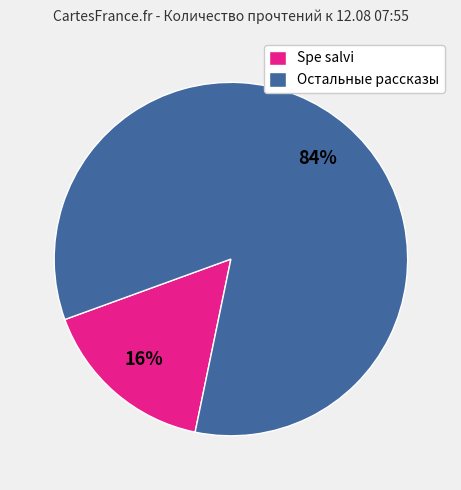

To the nearest percent, what is the difference between the Spe salvi and Остальные рассказы slice percentages?

68%